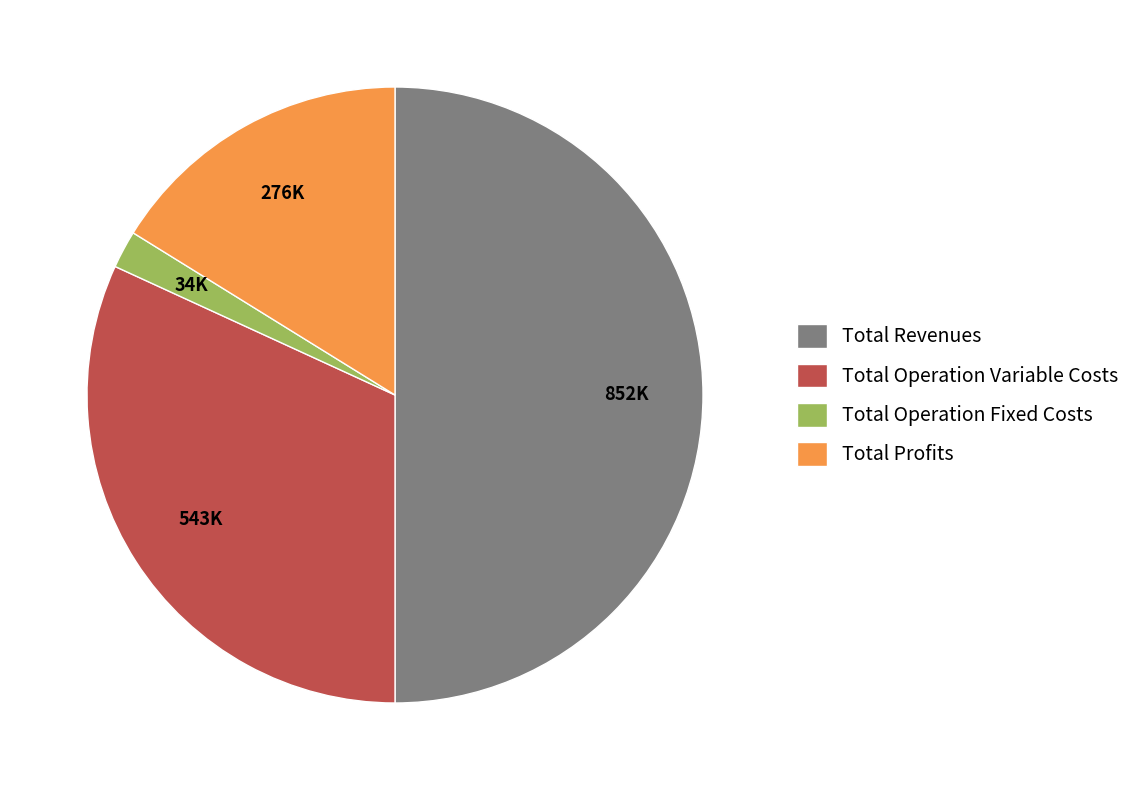

The Total Profits slice represents 16% of the pie. True or false?

True